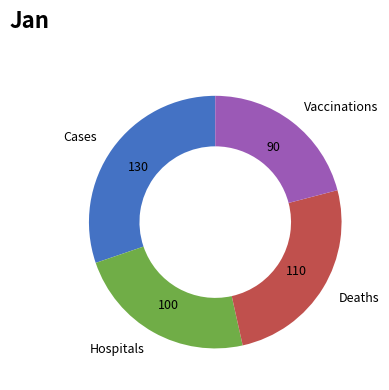

How many slices are in this pie chart?

4